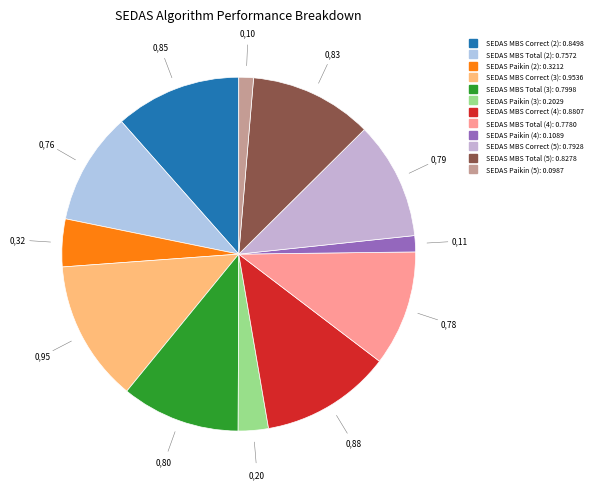

Between SEDAS Paikin (2) and SEDAS Paikin (3), which is larger?

SEDAS Paikin (2)